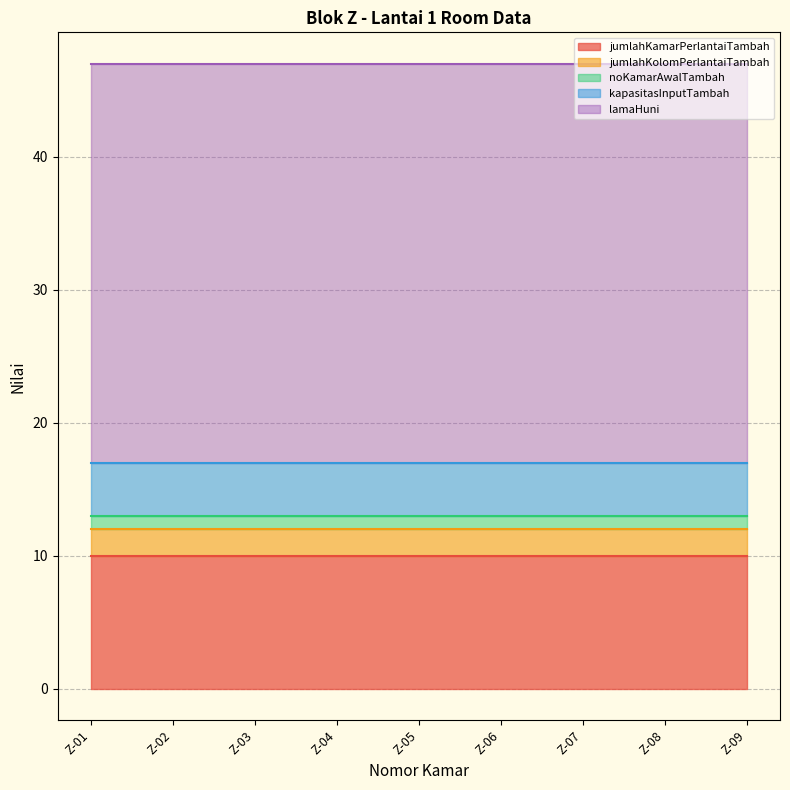

True or false: kapasitasInputTambah has more than 2 points higher than both neighbors.

False